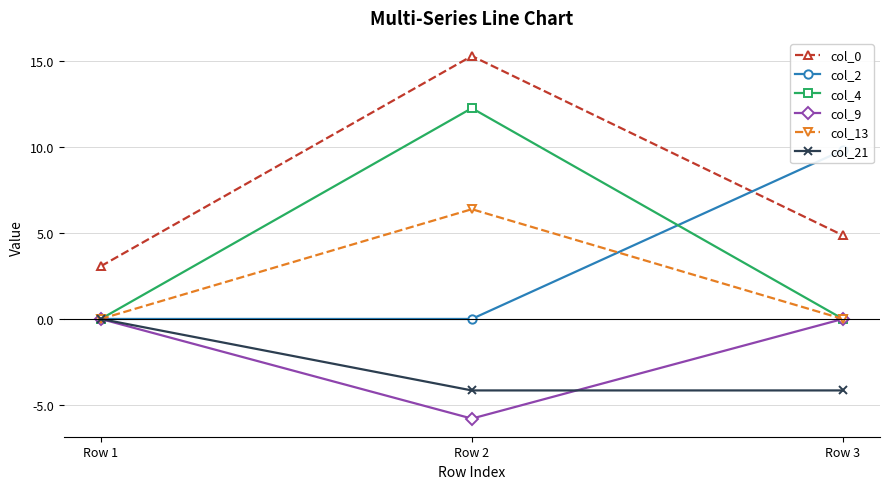

Reading left to right, what are all the values shown in this chart?

col_0: 3.1	15.3	4.9
col_2: 0.0	0.0	9.8
col_4: 0.0	12.3	0.0
col_9: 0.0	-5.8	0.0
col_13: 0.0	6.4	0.0
col_21: 0.0	-4.2	-4.2